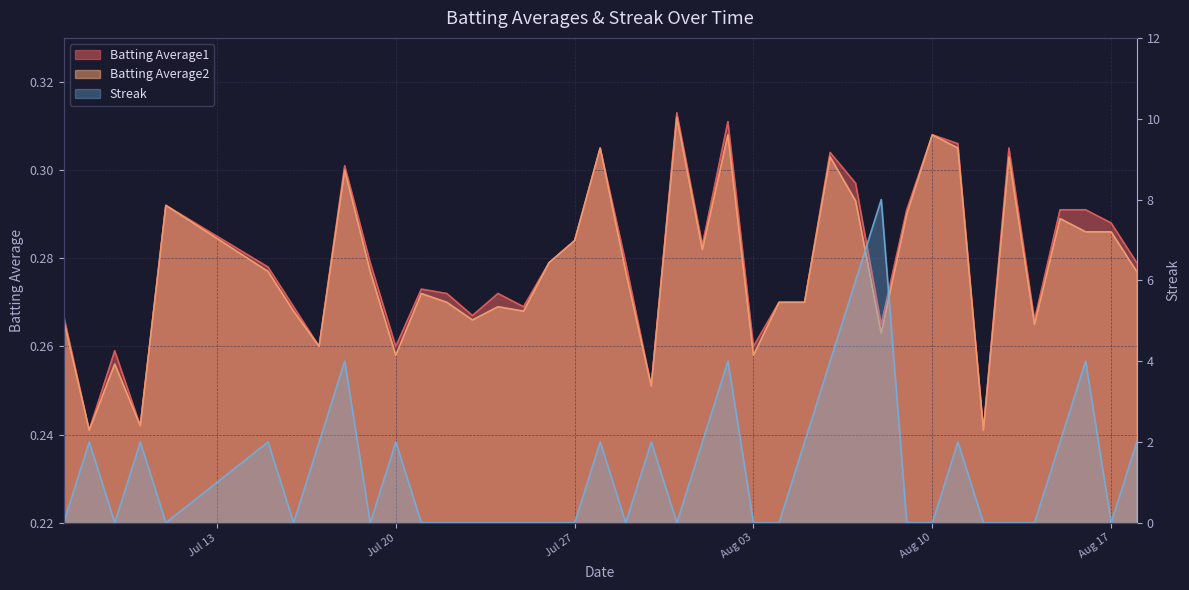

In Batting Average1, how many points are lower than both neighbors (excluding endpoints)?

12